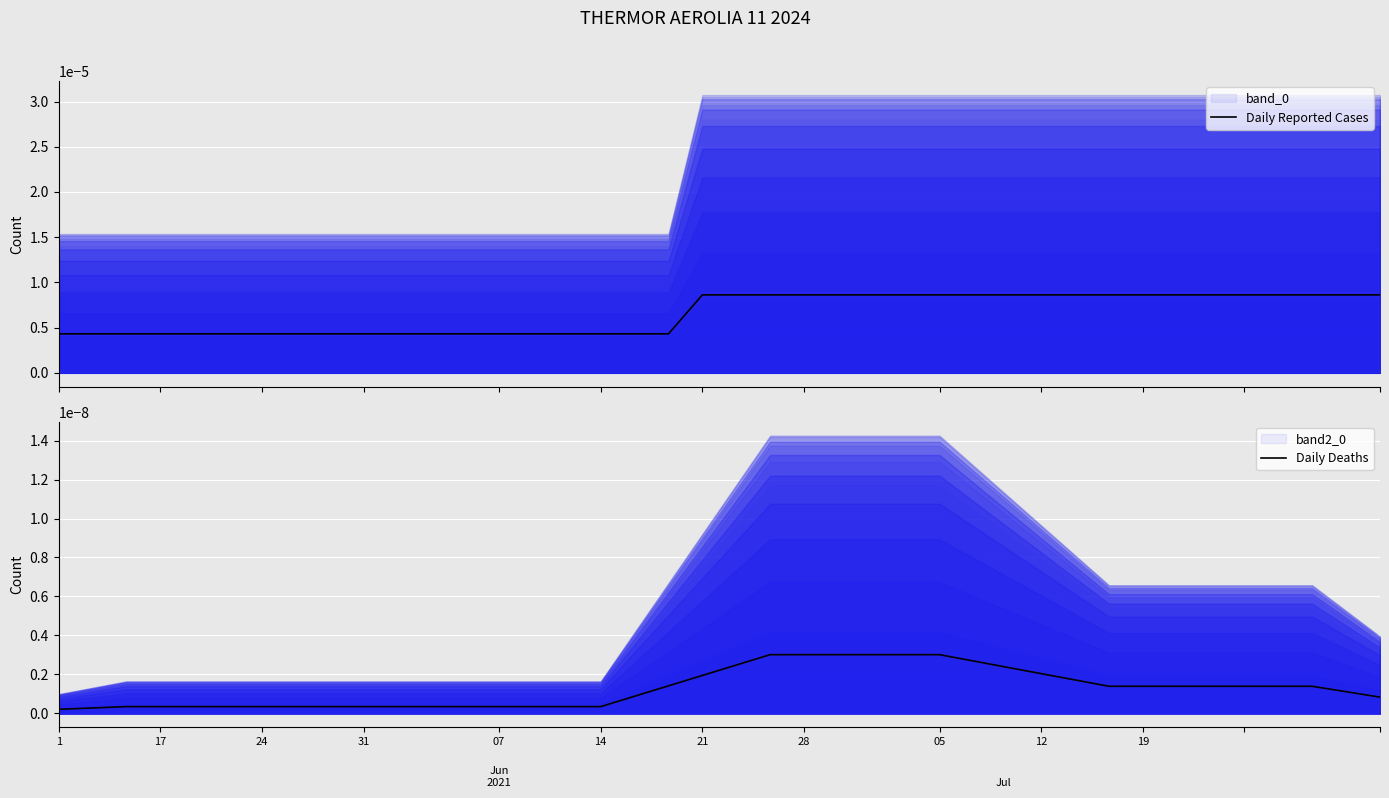

Rank the series at 11 from lowest to highest value.

Daily Deaths, Daily Reported Cases